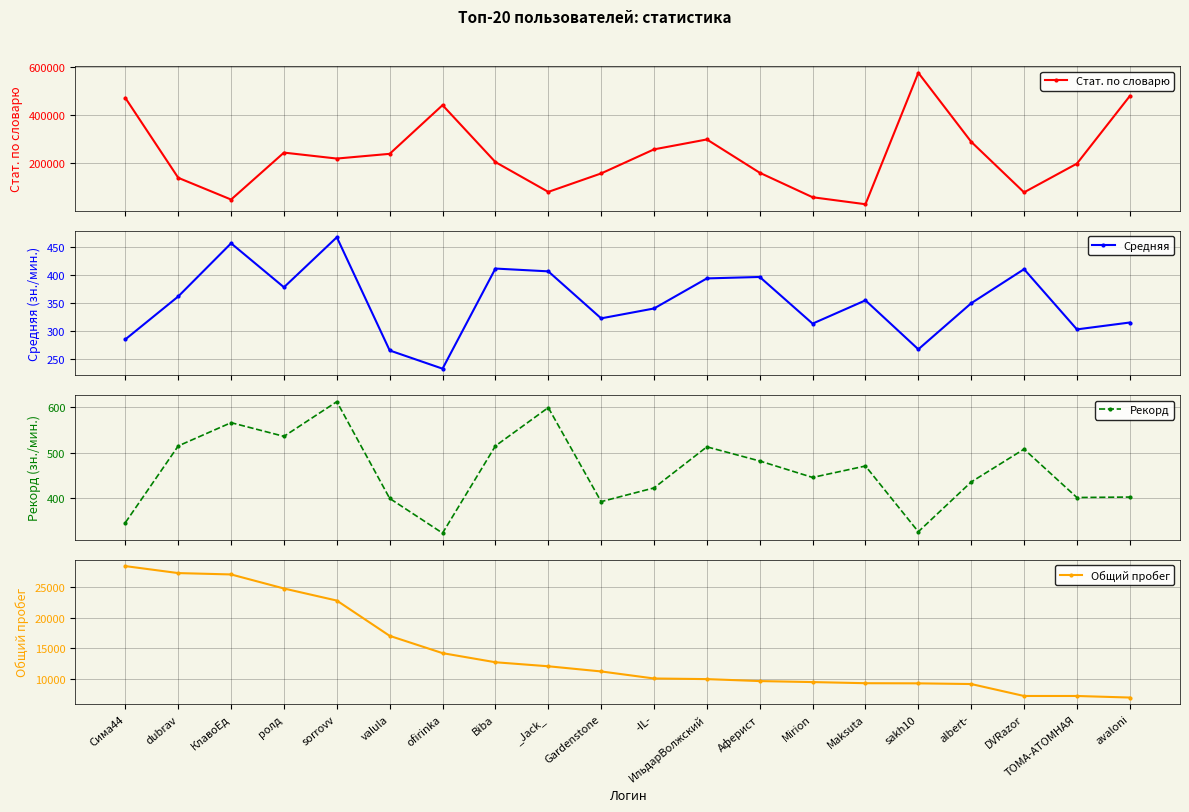

True or false: Общий пробег and Средняя intersect in this chart.

False